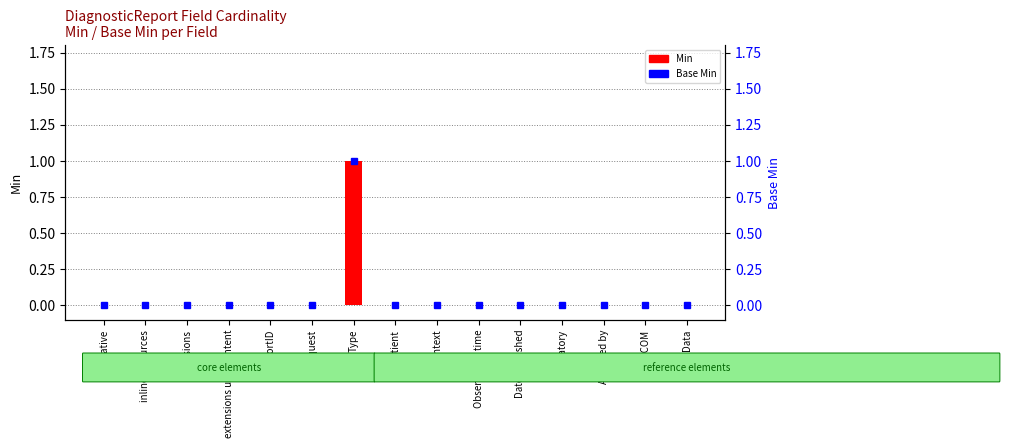

Are the bars grouped side by side (vs. stacked)?

Yes